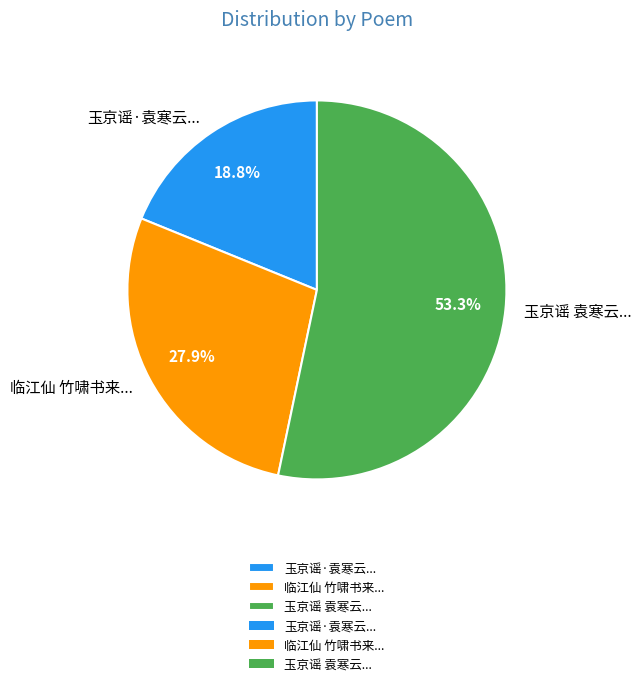

Which category has the biggest portion of the pie?

玉京谣 袁寒云...